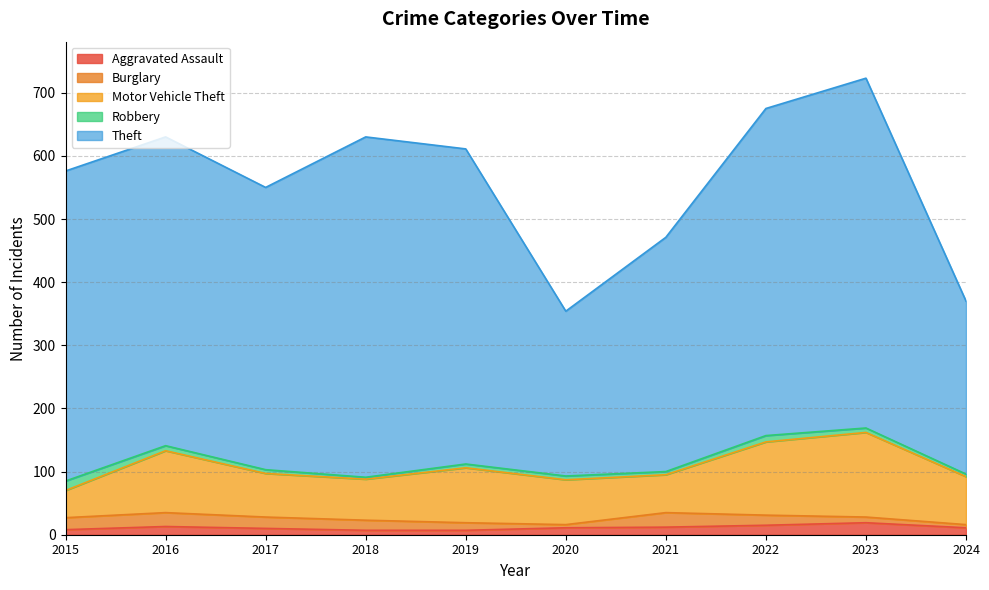

List the labels in order of Burglary value, smallest first.

2020, 2024, 2023, 2019, 2018, 2022, 2017, 2015, 2016, 2021